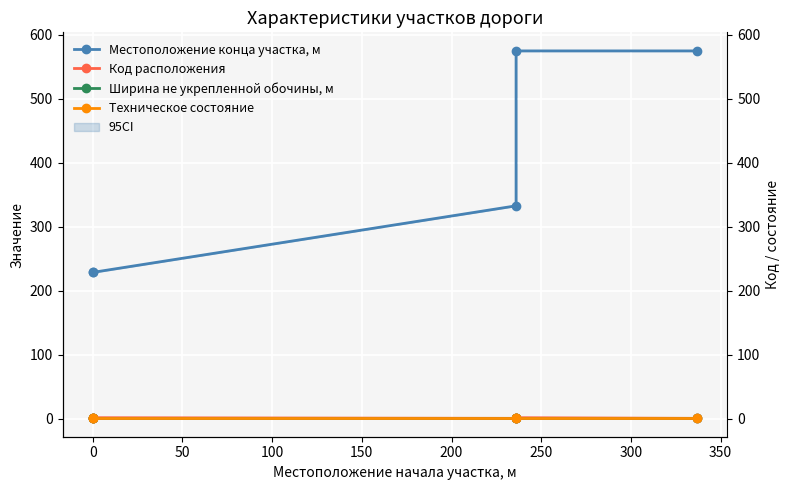

What are all the series names shown in the legend?

Местоположение конца участка, м, Код расположения, Ширина не укрепленной обочины, м, Техническое состояние